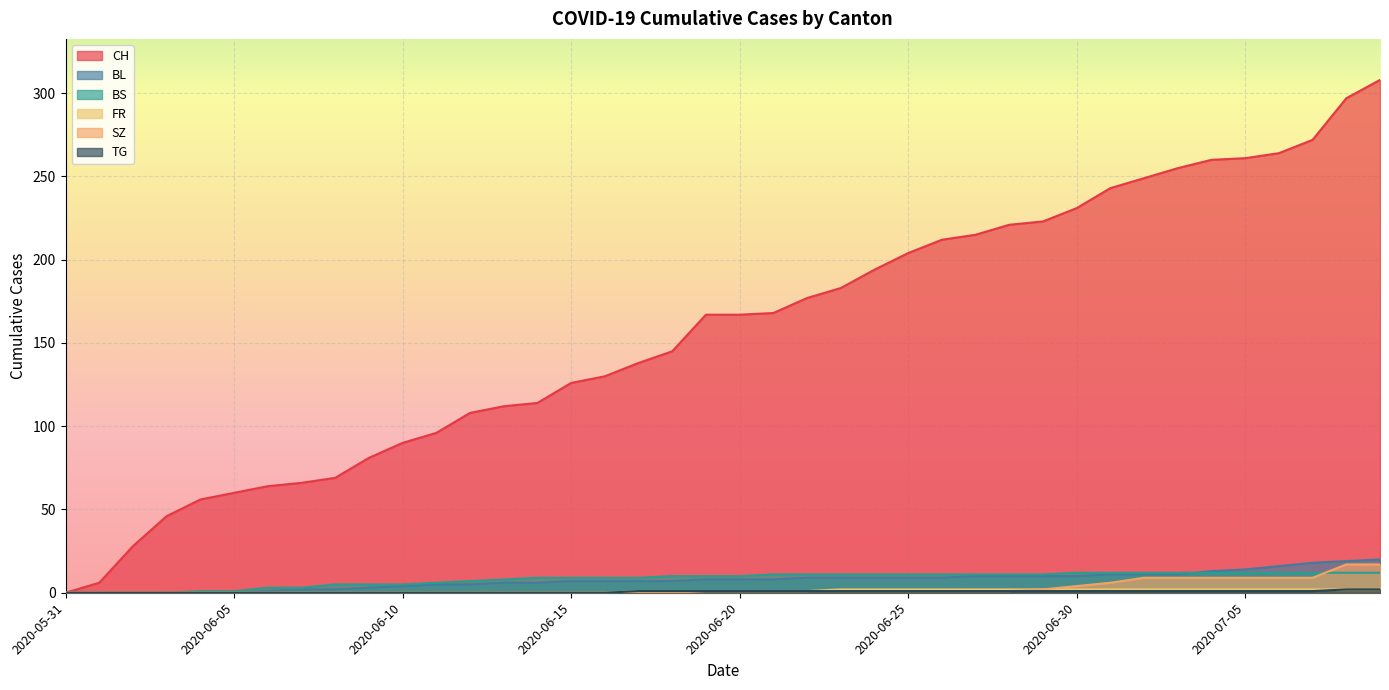

List the labels in order of SZ value, largest first.

2020-07-08, 2020-07-09, 2020-07-02, 2020-07-03, 2020-07-04, 2020-07-05, 2020-07-06, 2020-07-07, 2020-07-01, 2020-06-30, 2020-06-29, 2020-06-19, 2020-06-20, 2020-06-21, 2020-06-22, 2020-06-23, 2020-06-24, 2020-06-25, 2020-06-26, 2020-06-27, 2020-06-28, 2020-05-31, 2020-06-01, 2020-06-02, 2020-06-03, 2020-06-04, 2020-06-05, 2020-06-06, 2020-06-07, 2020-06-08, 2020-06-09, 2020-06-10, 2020-06-11, 2020-06-12, 2020-06-13, 2020-06-14, 2020-06-15, 2020-06-16, 2020-06-17, 2020-06-18